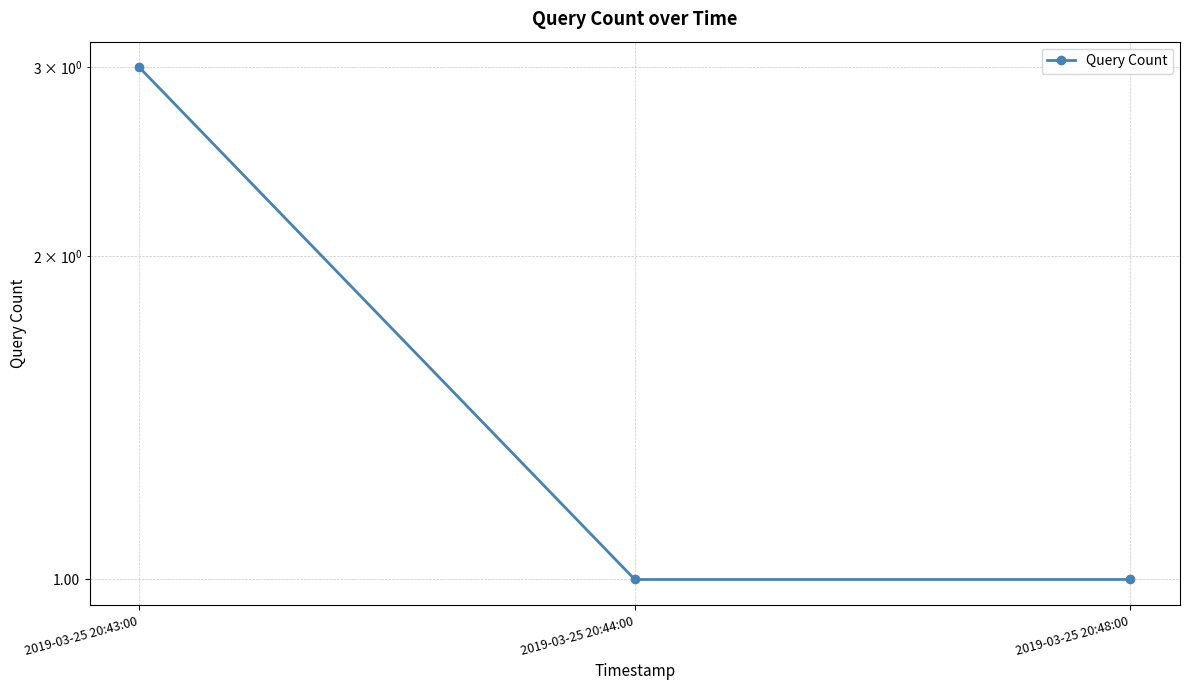

True or false: the data shows 0 at 2019-03-25 20:48:00.

False